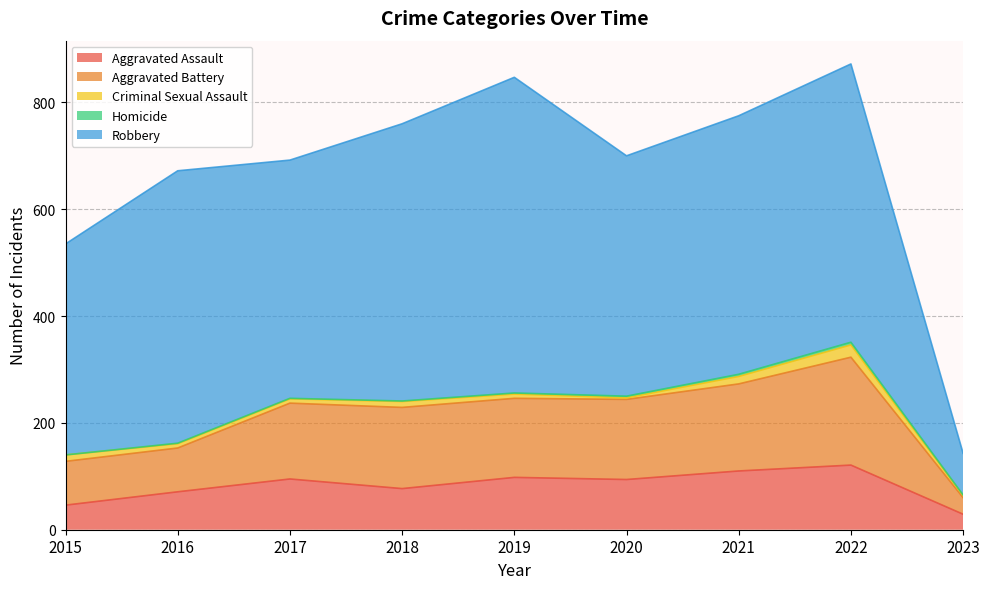

Read the Homicide value at 2021.

4